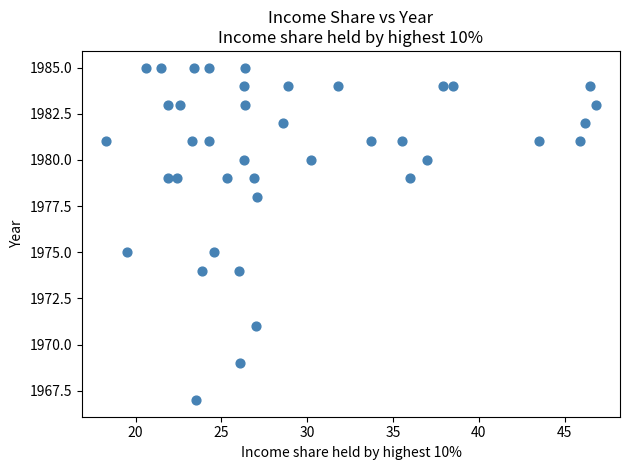

What is the range of Y values (max minus min)?

18